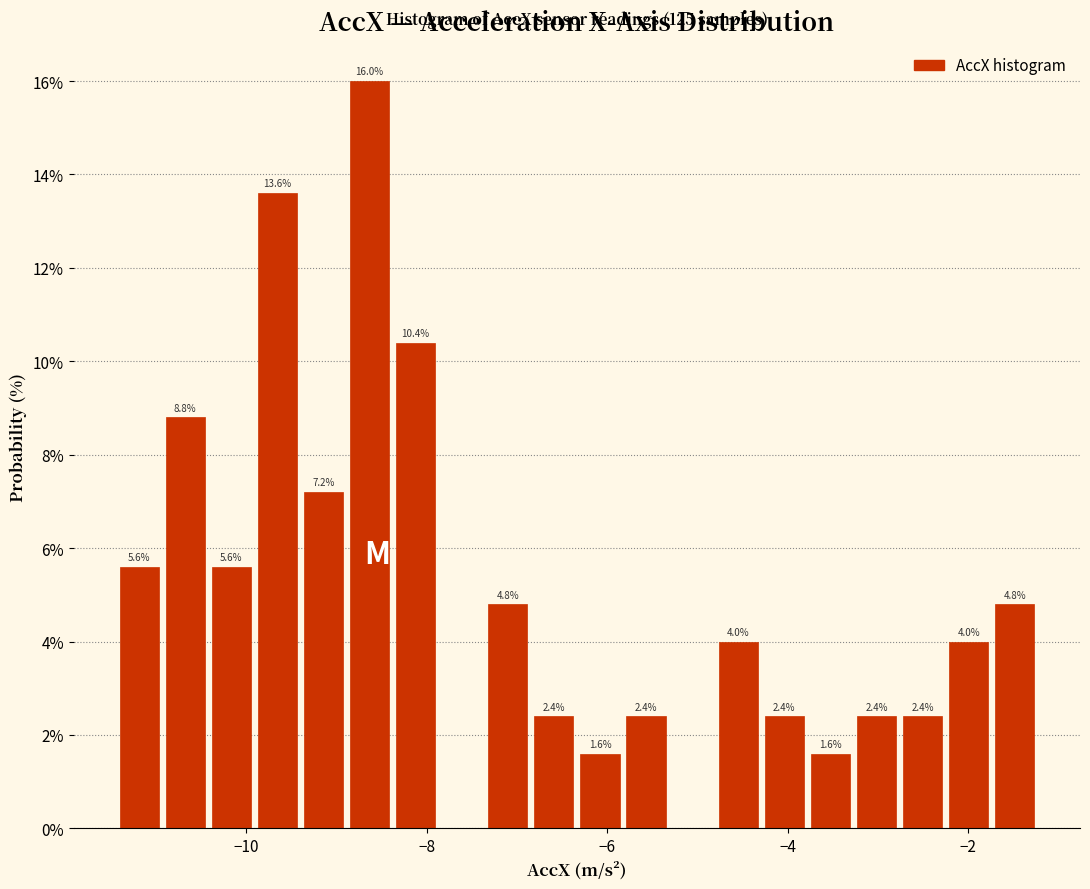

Around what value on the x-axis is the tallest bar? Give the approximate position of its centre, as read against the axis.

-8.6